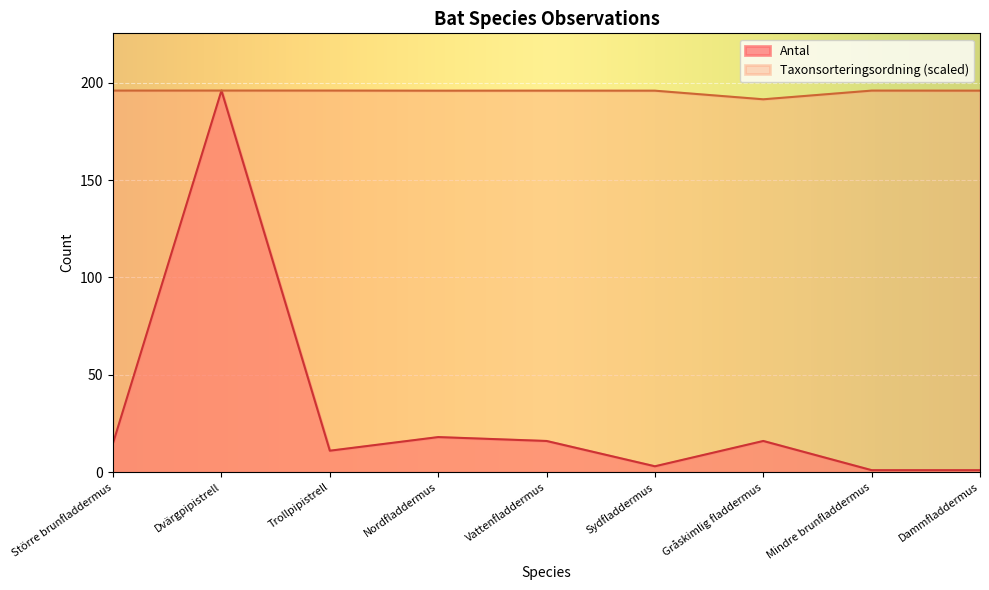

At which label does Taxonsorteringsordning reach its peak?

Dvärgpipistrell